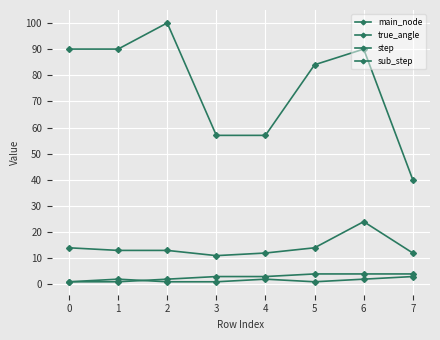

Count the number of data series in this chart.

4